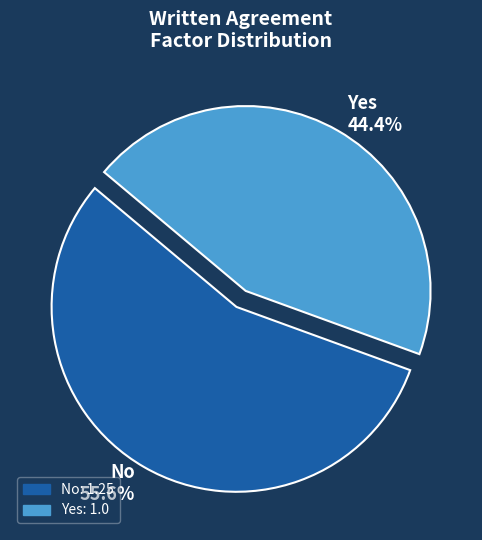

To the nearest percent, what percentage of the pie is No?

56%